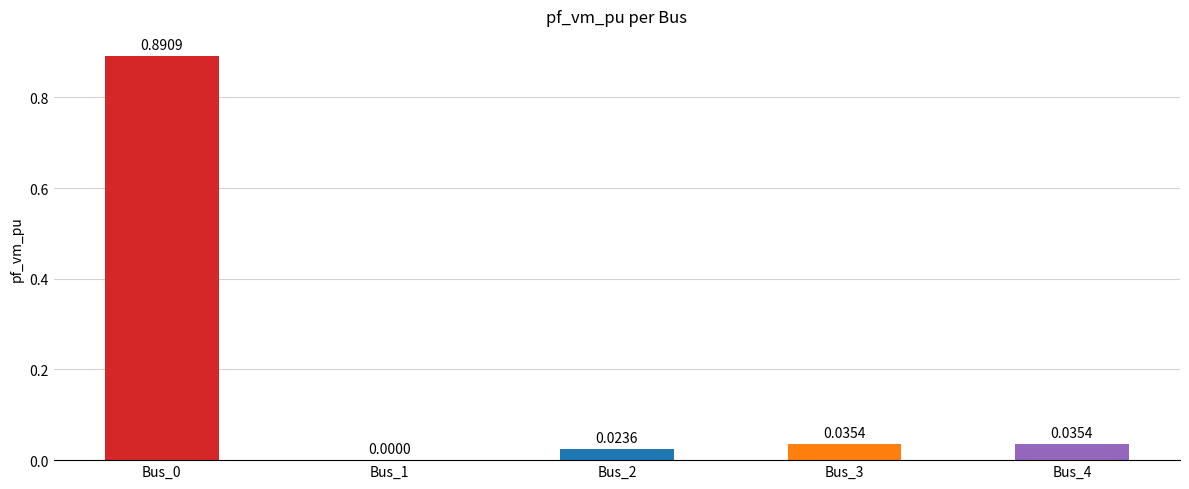

What is the sum of all values?

1.0